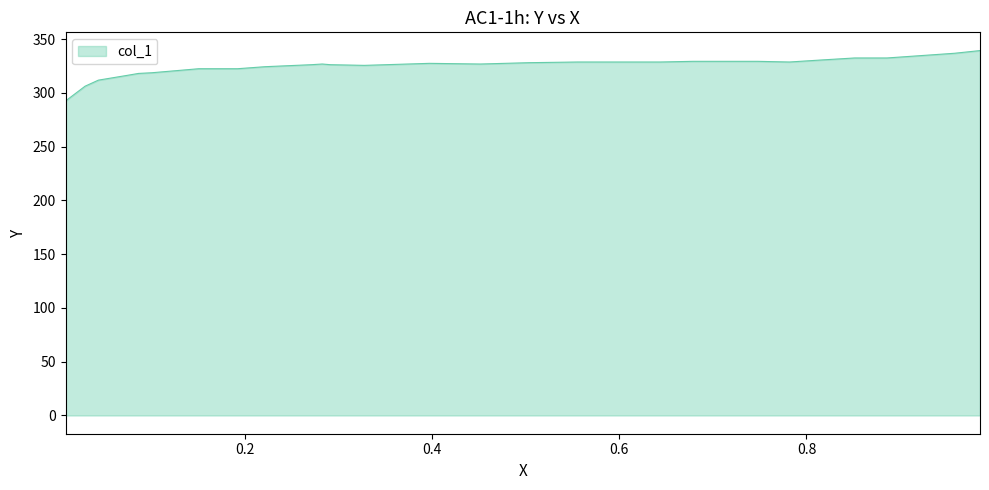

What is the minimum value shown in the chart?

292.5